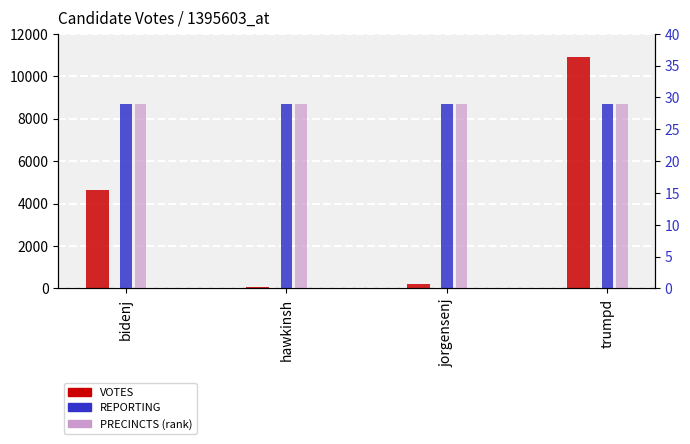

At which category is the sum across all series the highest?

trumpd